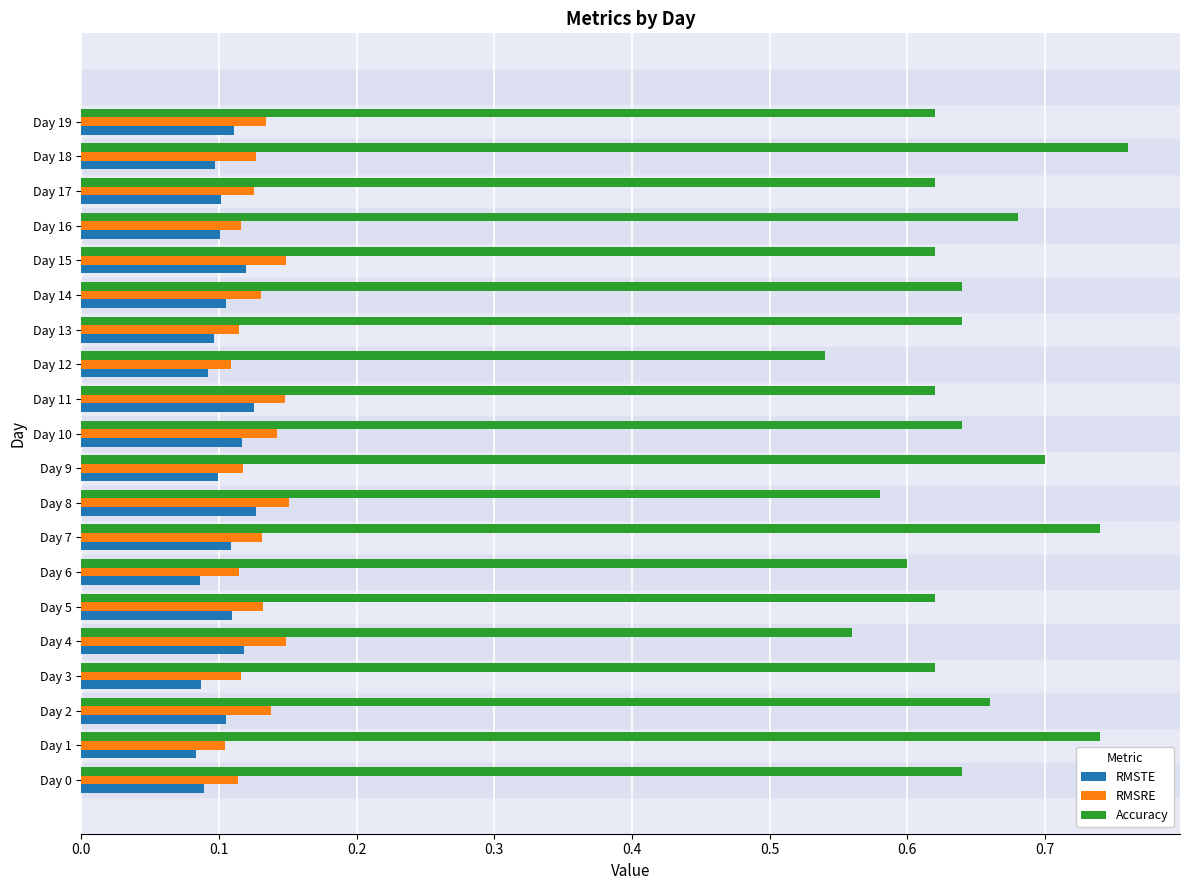

Which category has the highest value across all series?

Day 18